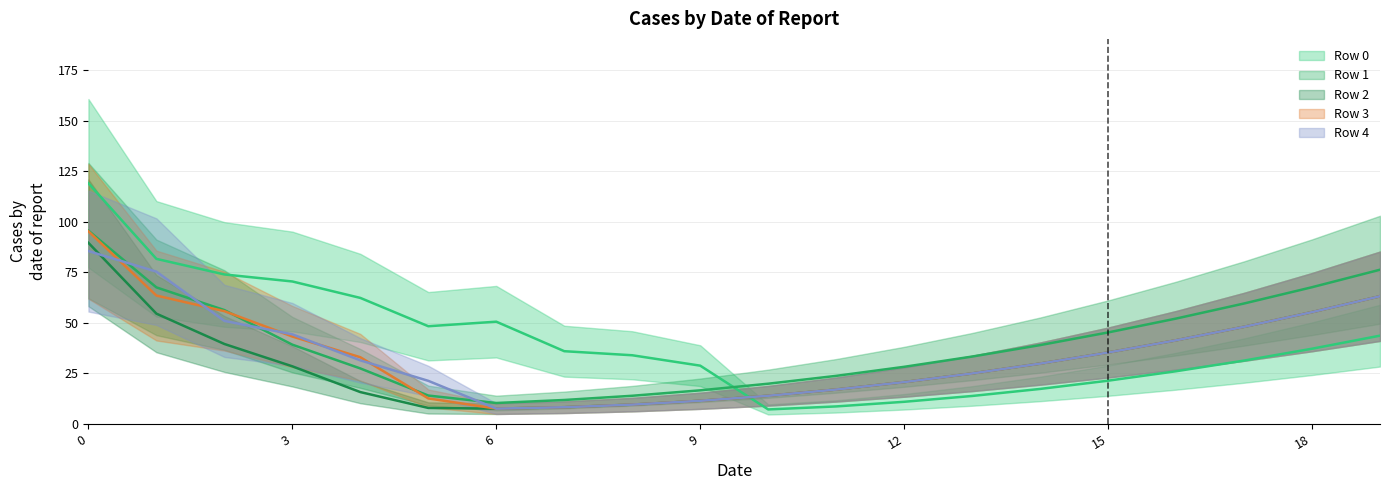

At which label does Row 0 reach its minimum?

10